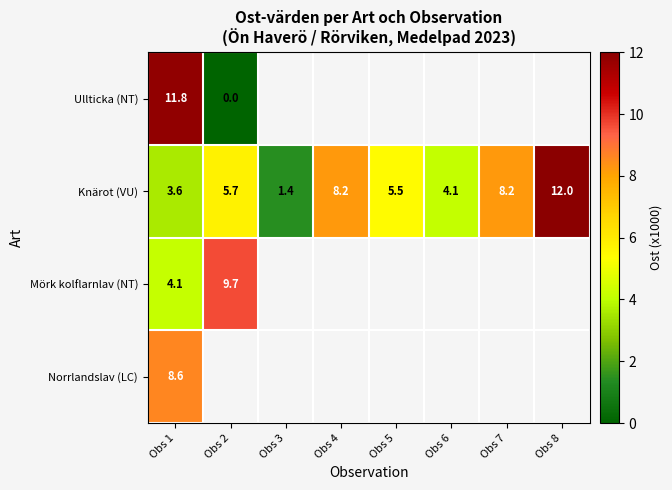

What is the sum of the Knärot (VU) values at Obs 7 and Obs 1?

11.8